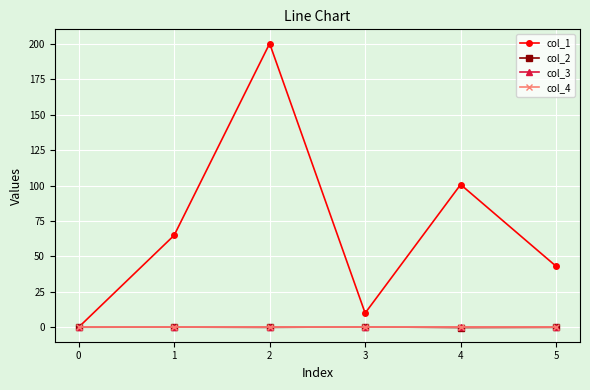

Does the chart have visible grid lines?

Yes